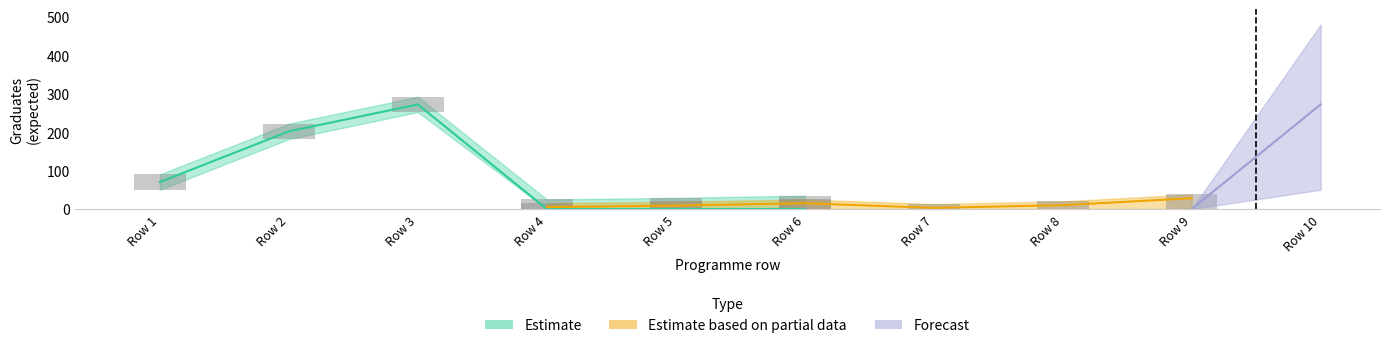

Reading left to right, what are all the values shown in this chart?

Estimate: 70	202	272	0	0	0	0	0	0	0
Estimate based on partial data: 0	0	0	5	9	15	3	10	28	0
Forecast: 0	0	0	0	0	0	0	0	0	272